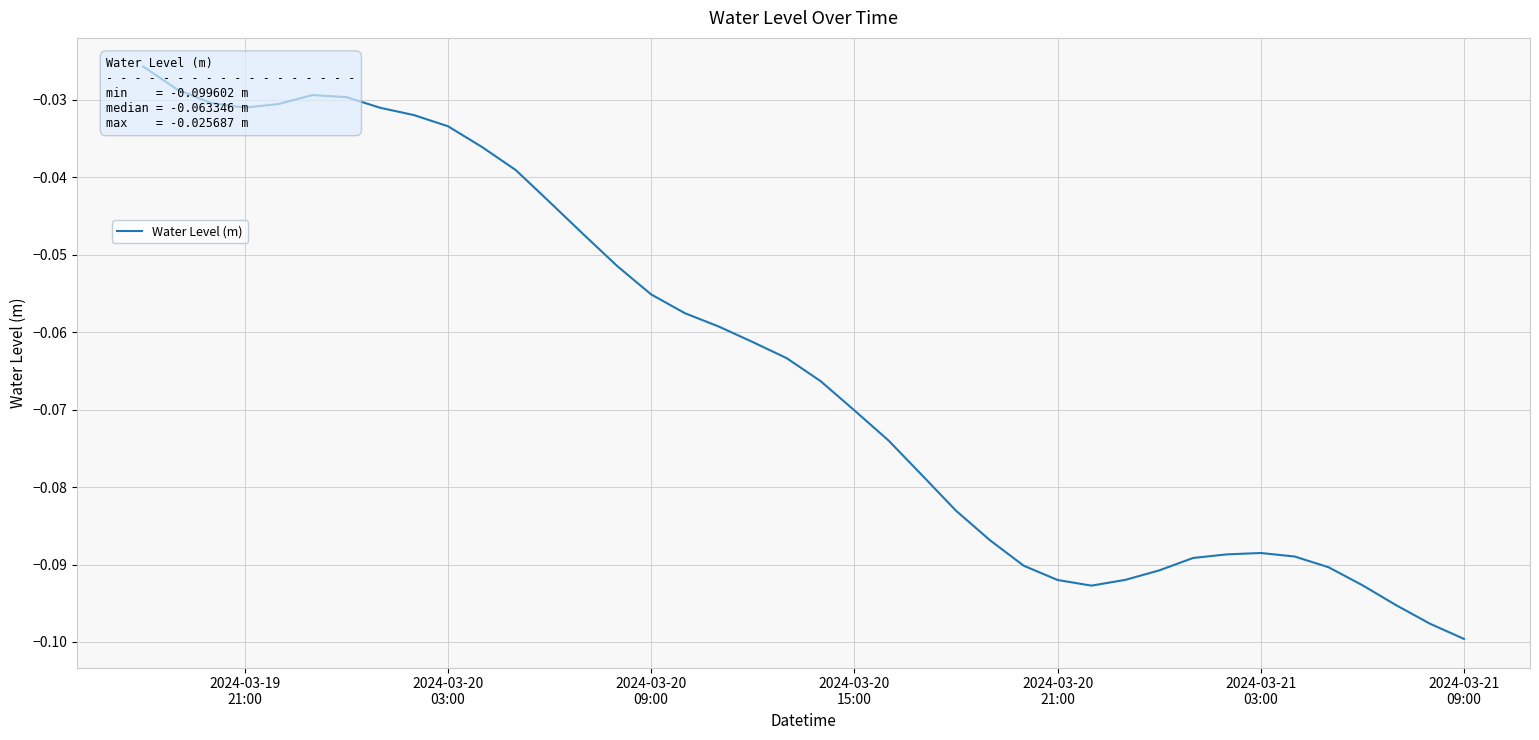

How many interior local peaks (higher than both neighbors) does the data have?

2